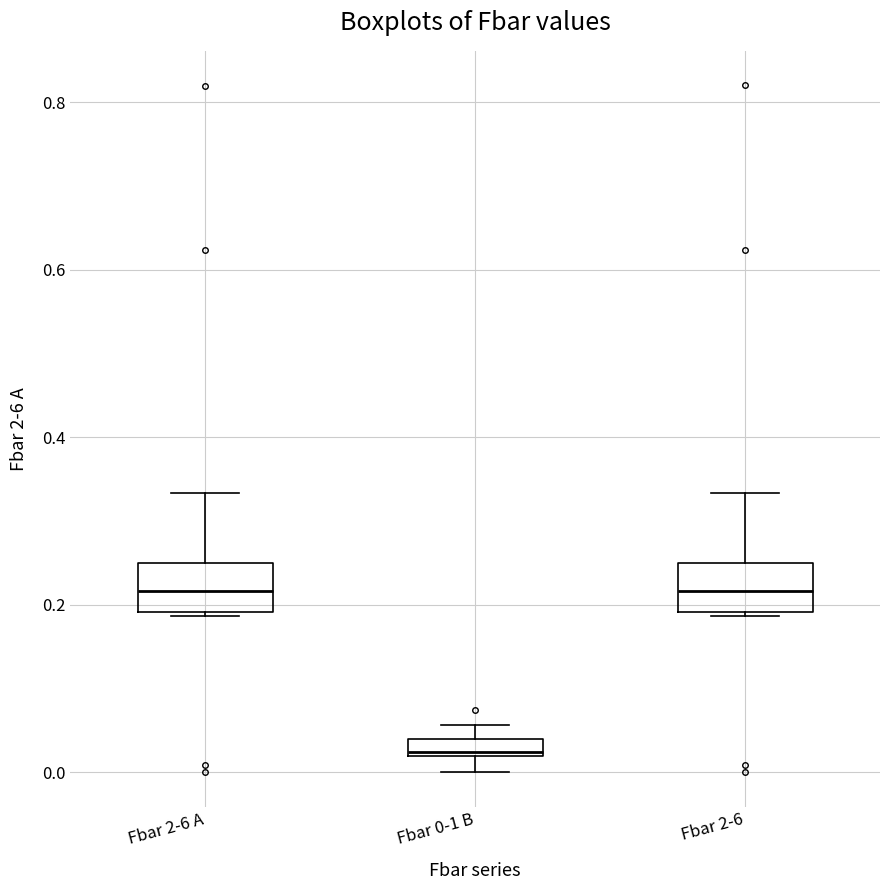

Where does the upper whisker of the box for Fbar 2-6 A end on the y-axis? The values are not printed on the chart, so give them approximately, as read against the axis.

0.34